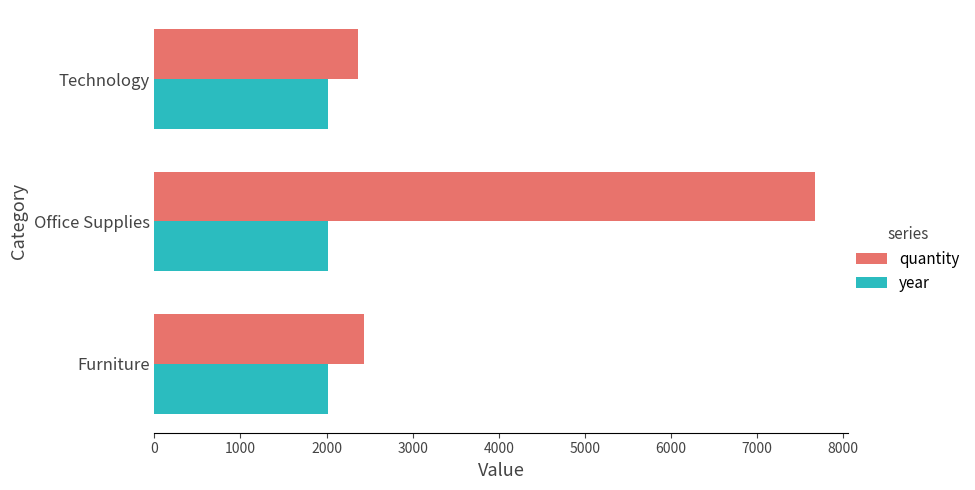

Is it true that year equals 2017 at Technology?

True